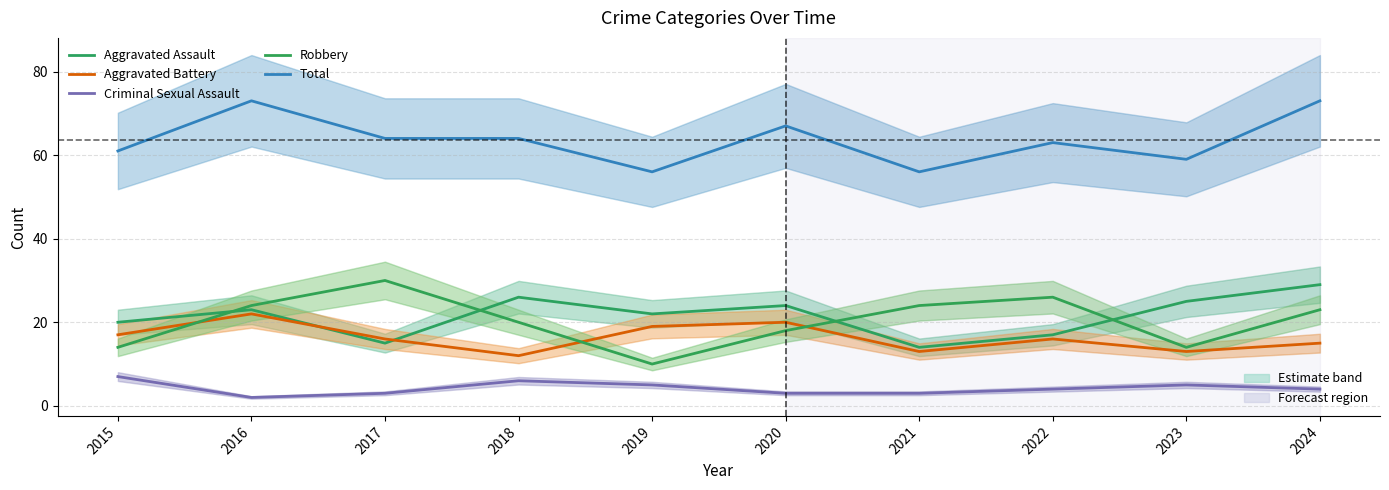

Read the Aggravated Battery value at 2023, to the nearest 5.

15